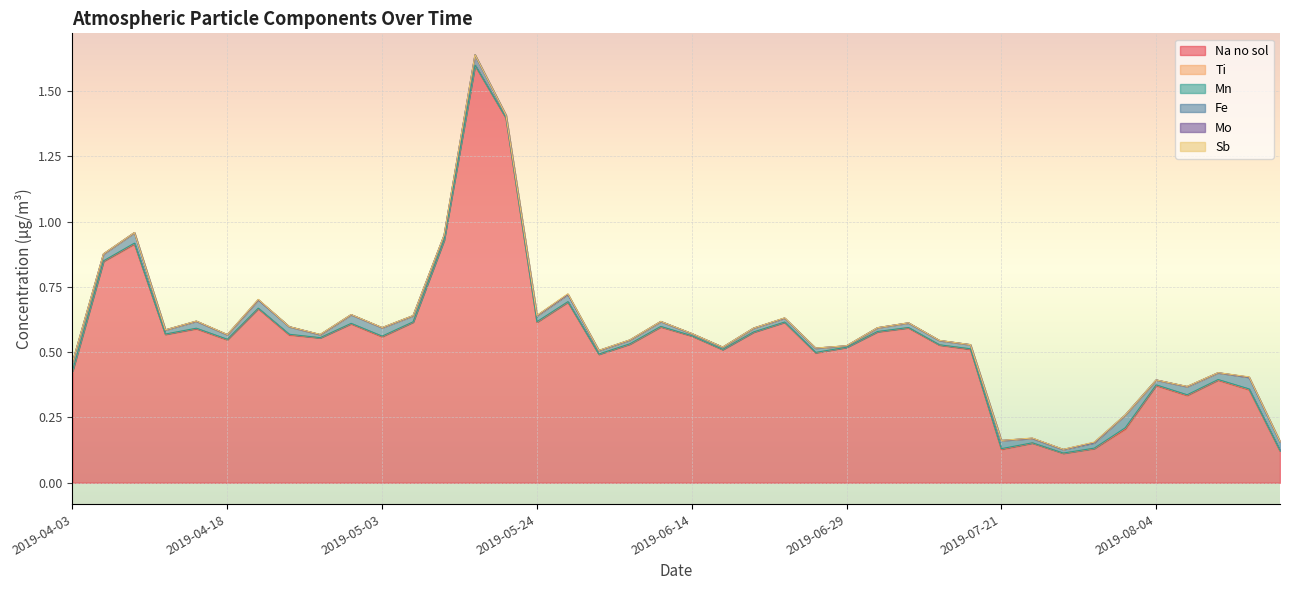

List the series in order of their peak value, lowest first.

Mo, Mn, Sb, Ti, Fe, Na no sol